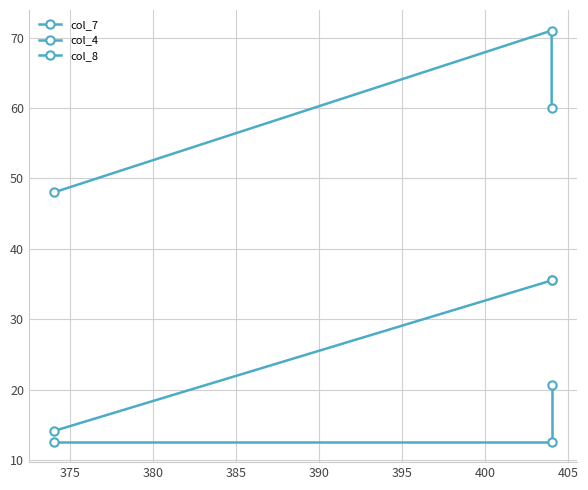

Is the value of col_8 at 380 greater than the value of col_7 at 375?

No